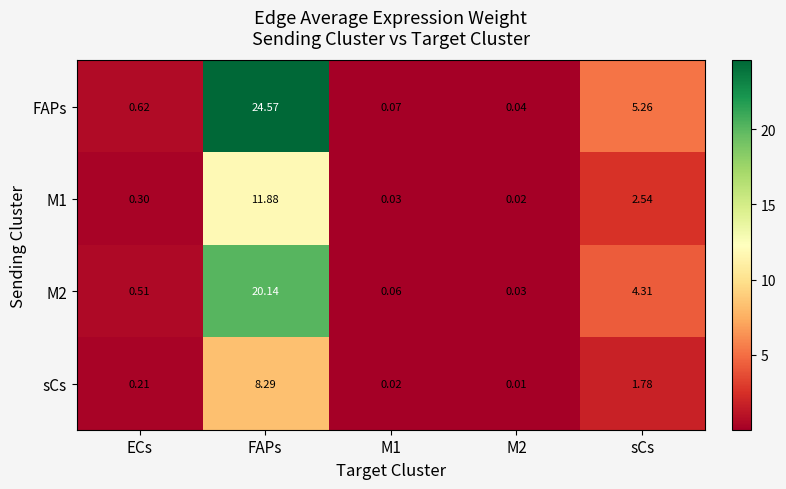

At which label is sCs closest to 4?

sCs